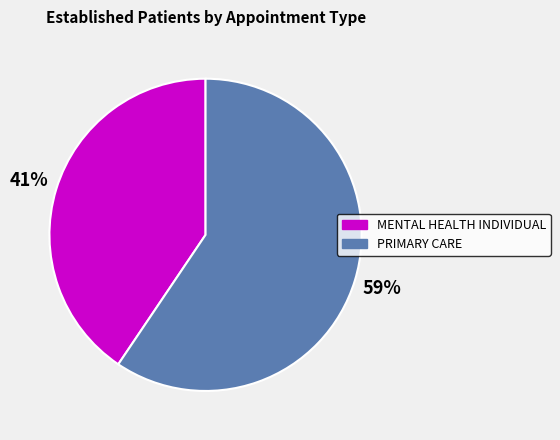

Count the number of slices in the pie.

2